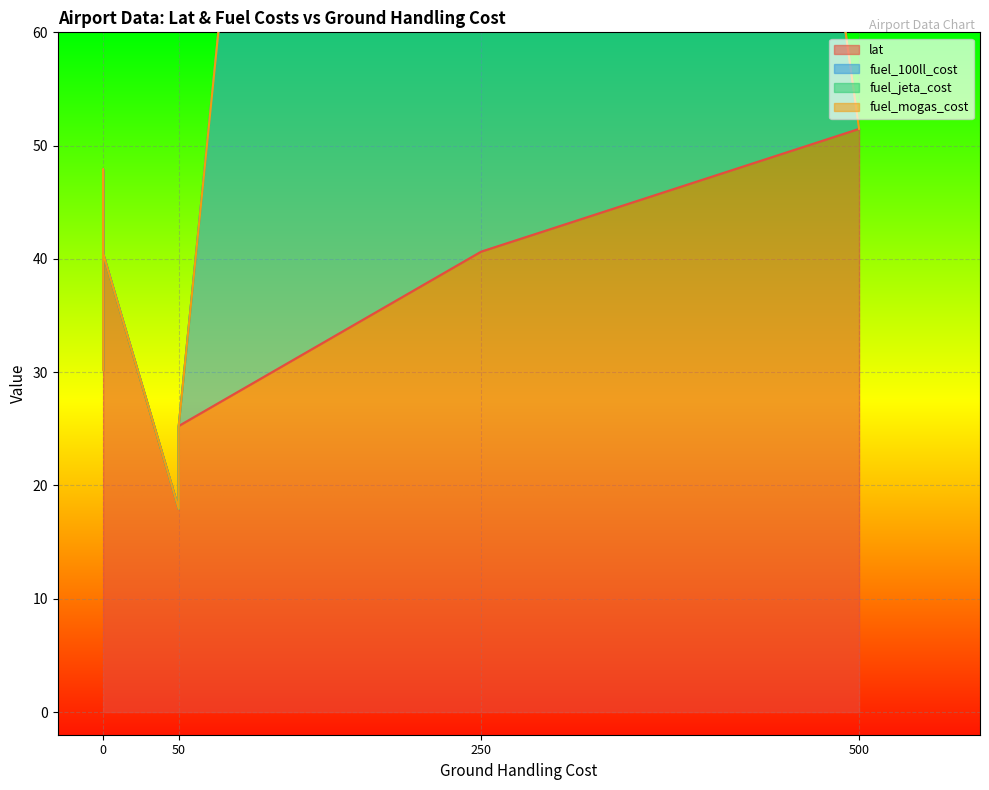

True or false: fuel_jeta_cost and lat cross at least once.

False